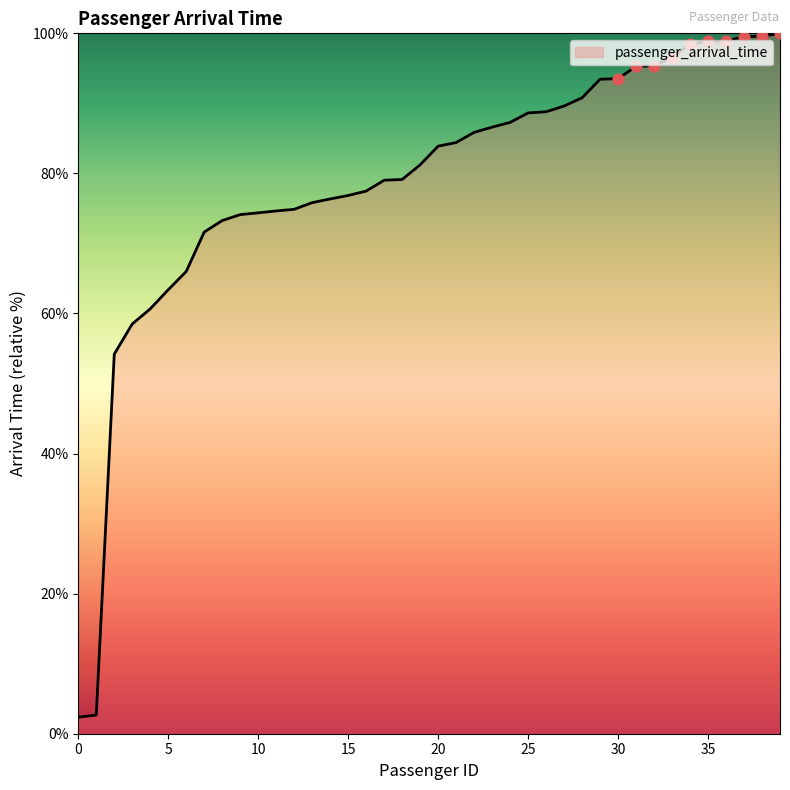

What is the maximum value shown in the chart?

100.0